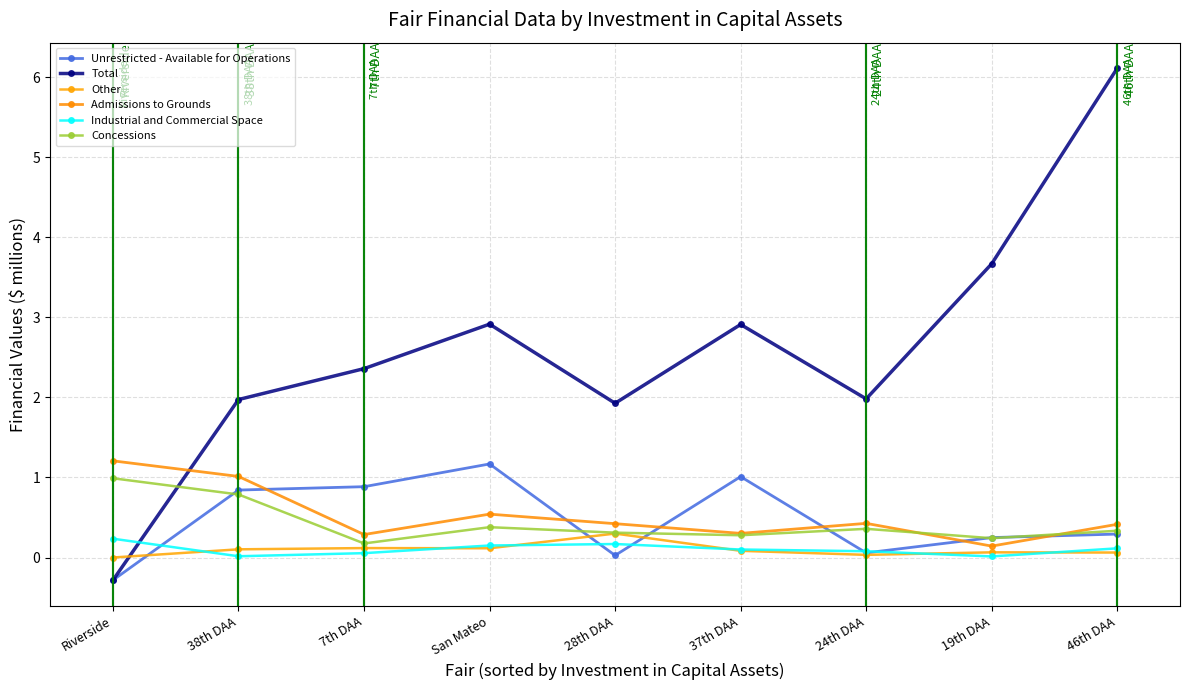

At which label is Admissions to Grounds closest to 0?

19th DAA